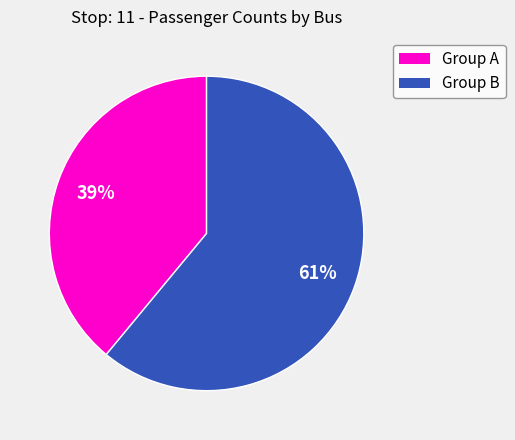

To the nearest percent, what is the average slice percentage?

50%